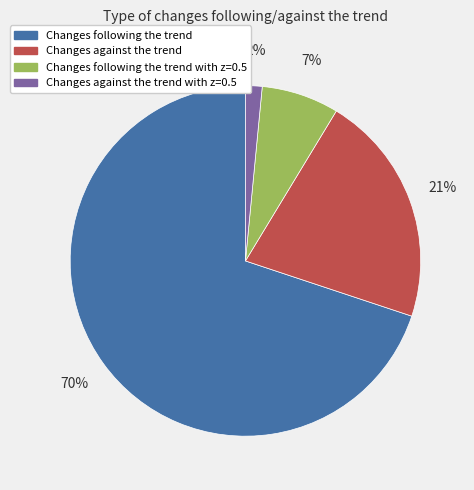

To the nearest percent, what is the average slice percentage?

25%